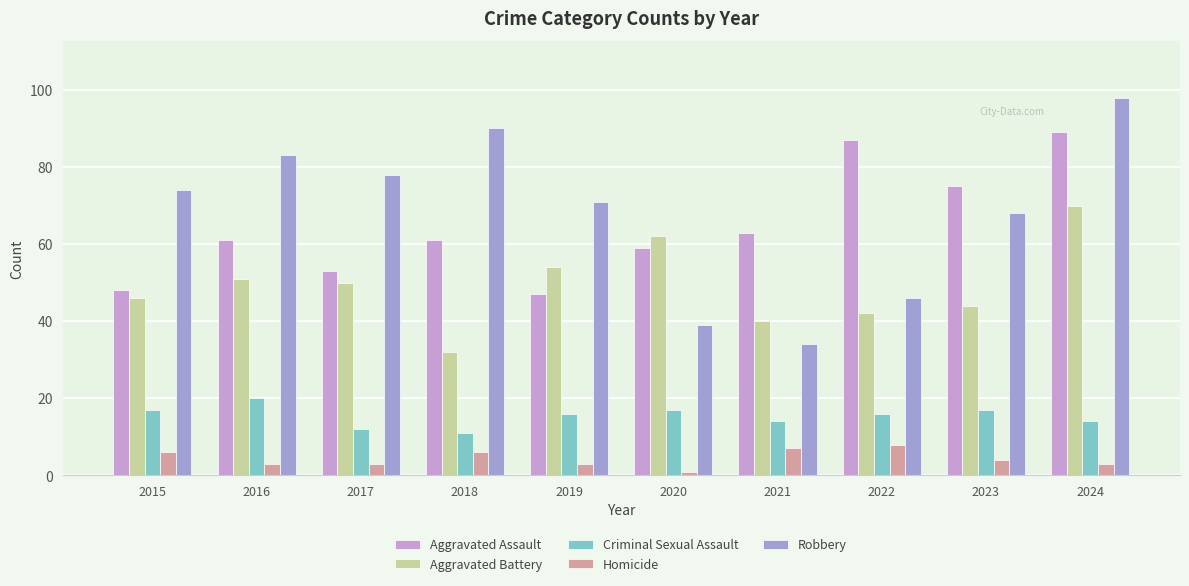

What are all the series names shown in the legend?

Aggravated Assault, Aggravated Battery, Criminal Sexual Assault, Homicide, Robbery